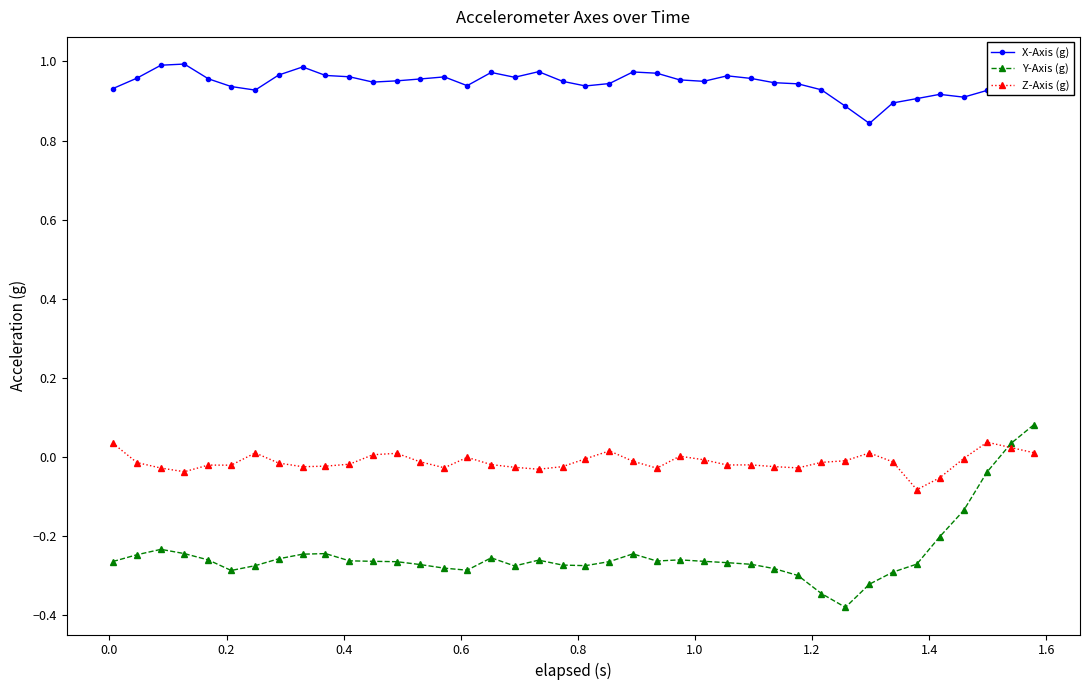

True or false: X-Axis (g) has more than 0 interior local peaks.

True